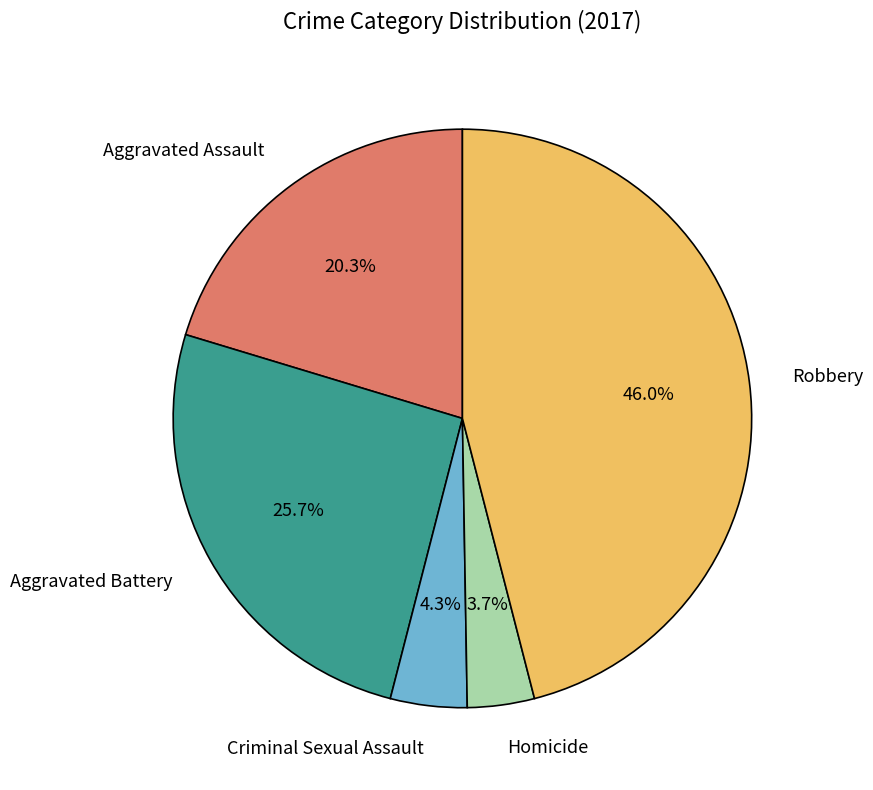

How many slices are in this pie chart?

5